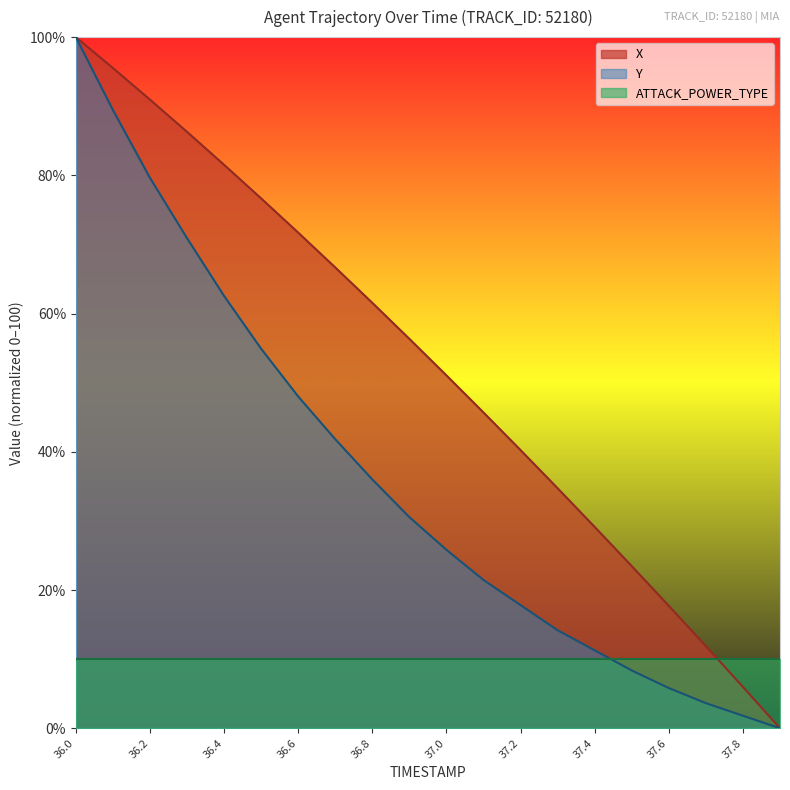

Rank the series by their average value, from highest to lowest.

X, Y, ATTACK_POWER_TYPE